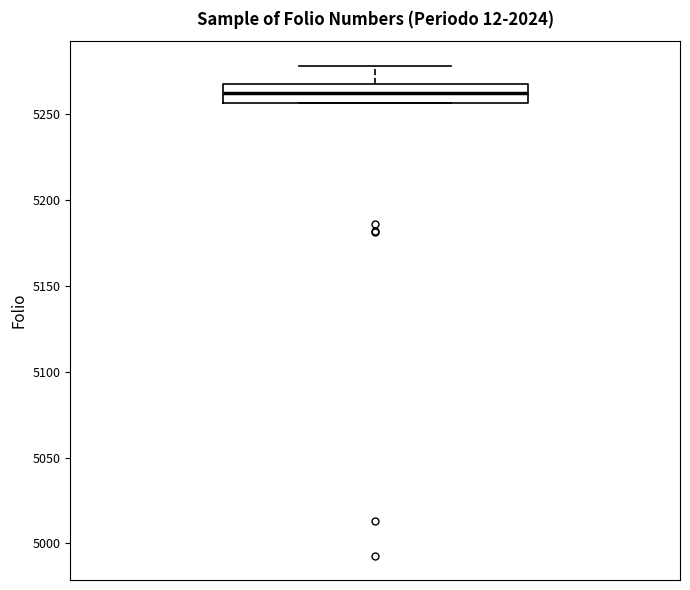

Read this box plot against the y-axis: the position of the median line, the range covered by the box, and the ends of both whiskers. The values are not printed on the chart, so give them approximately, as read against the axis.

median 5260, box 5255 to 5270, whiskers 5255 to 5280